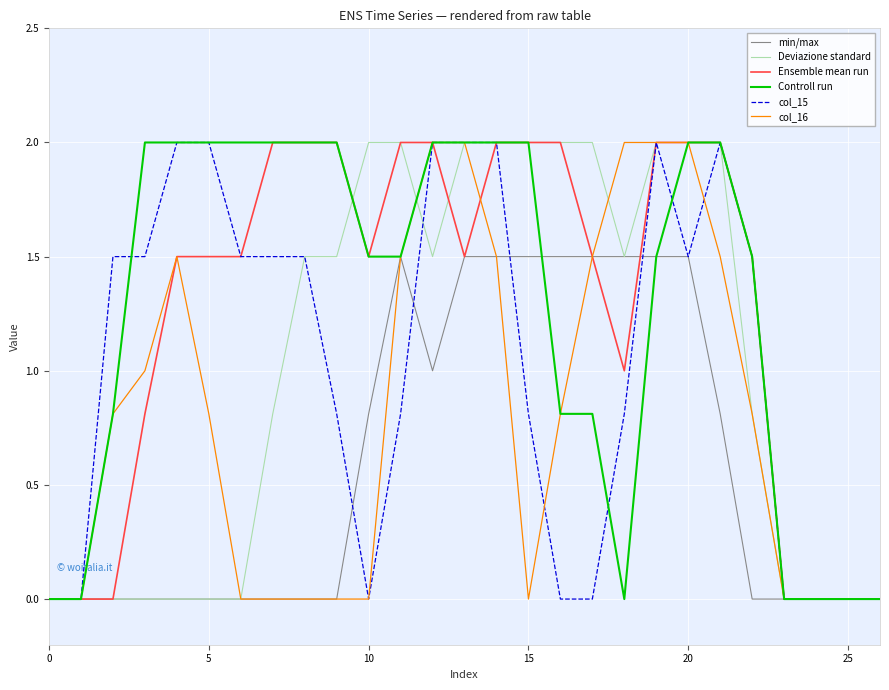

What is the maximum value shown in the chart?

2.0